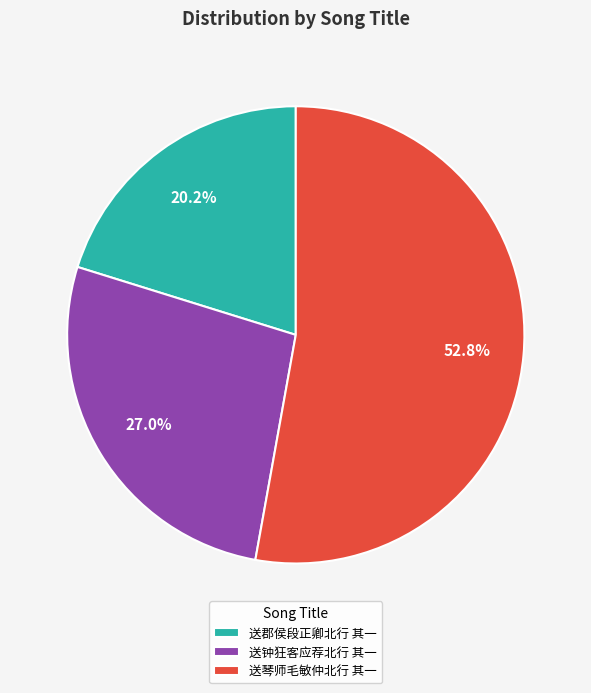

How much of the chart is everything except 送琴师毛敏仲北行 其一?

47.2%